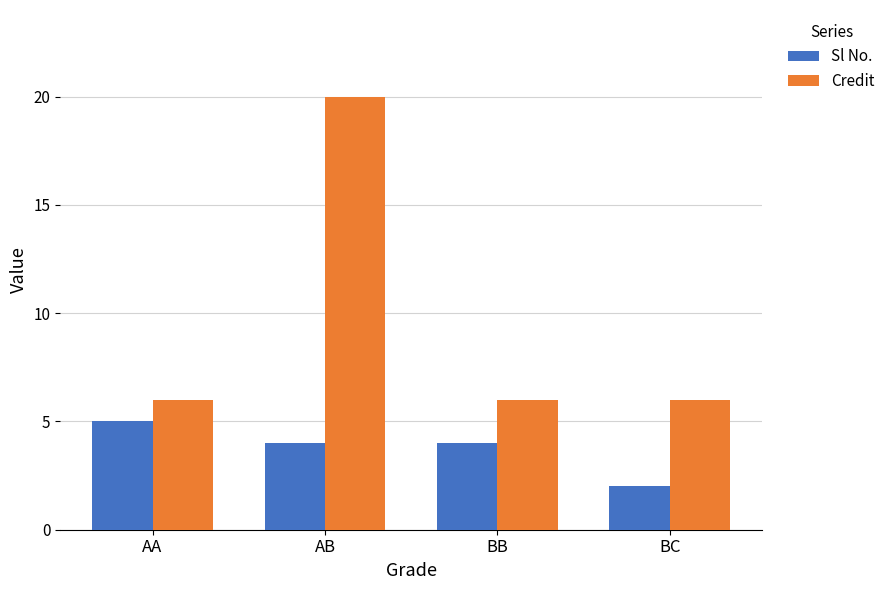

At which category is the sum across all series the highest?

AB